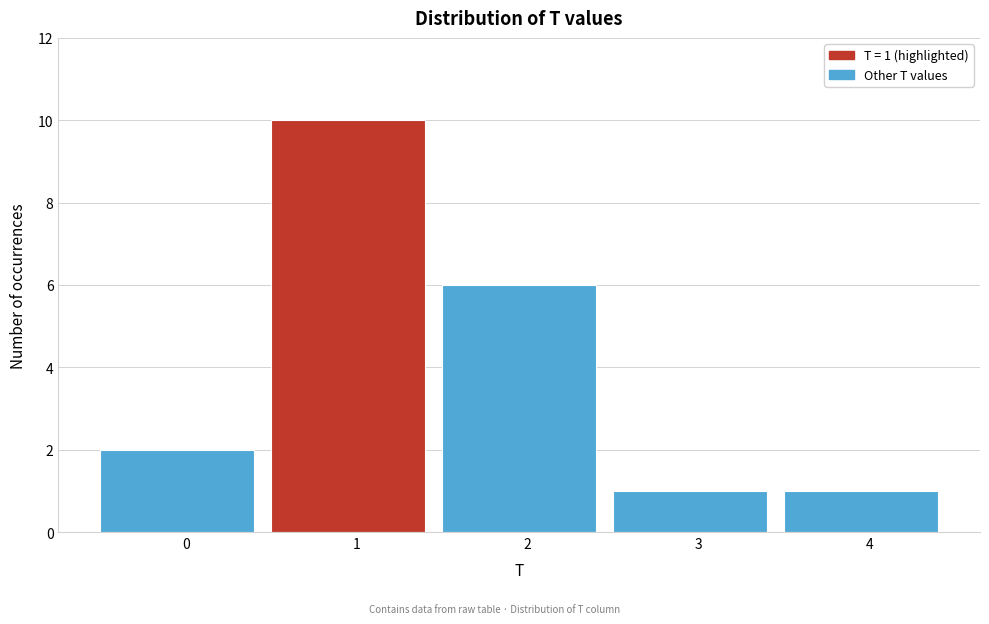

Reading right to left, transcribe all the data shown in this chart.

1	1	6	10	2